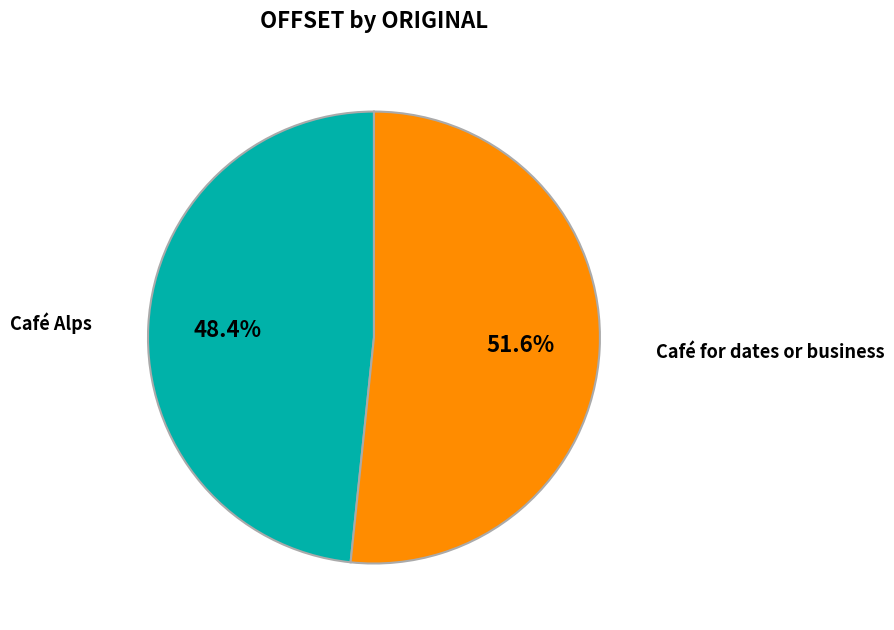

Does Café Alps account for over 50% of the chart?

No